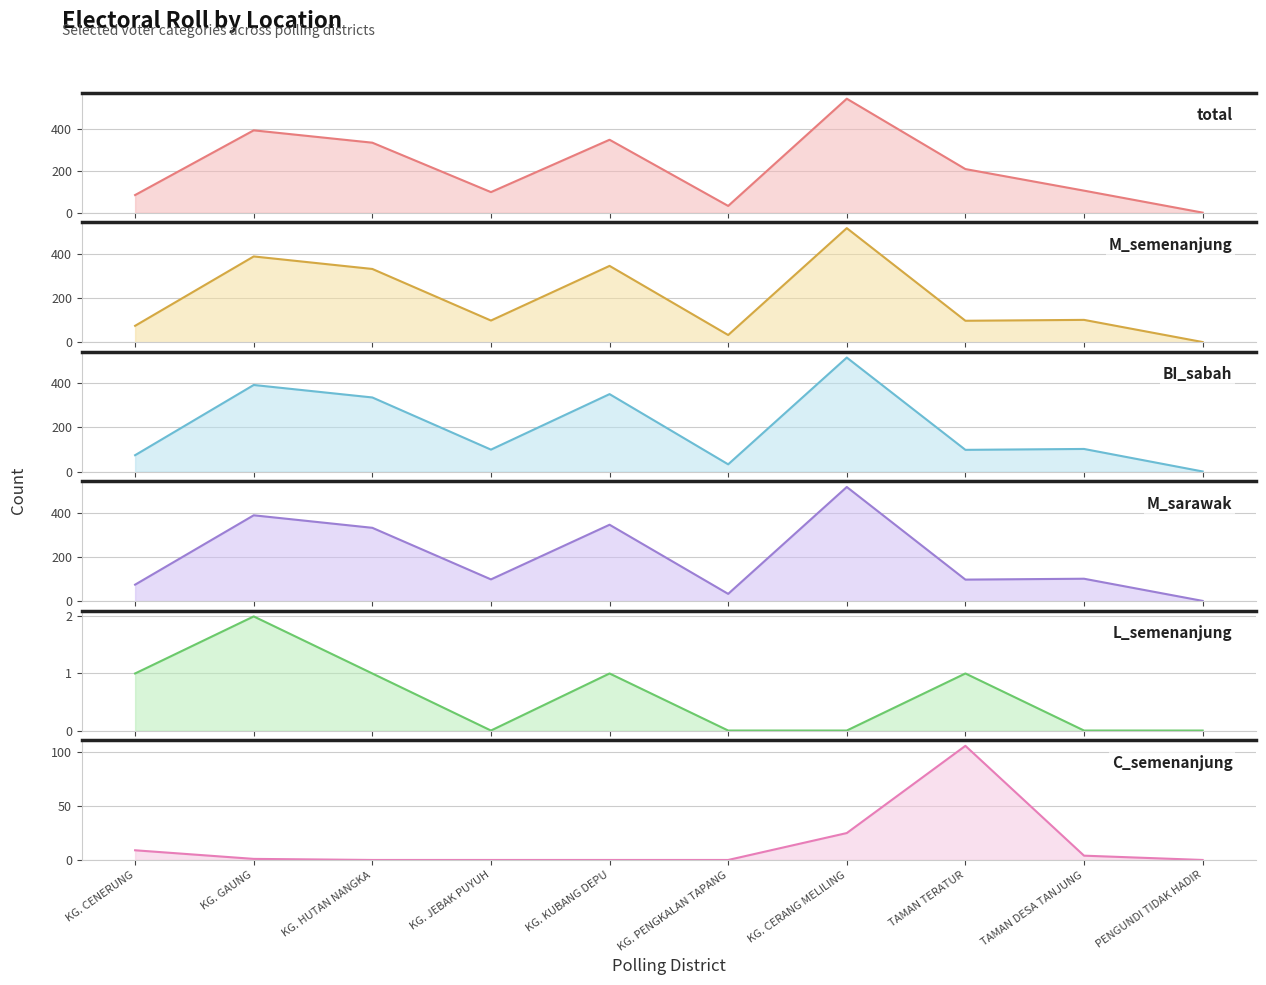

At which label is BI_sabah closest to 256?

KG. HUTAN NANGKA